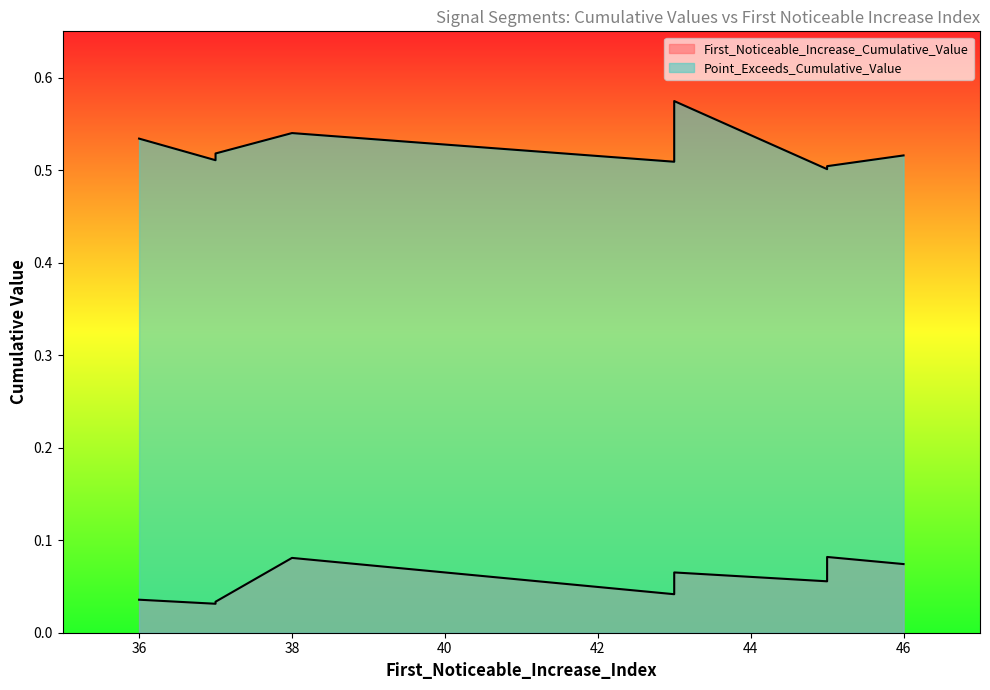

Which series has the largest range (max minus min)?

Point_Exceeds_Cumulative_Value